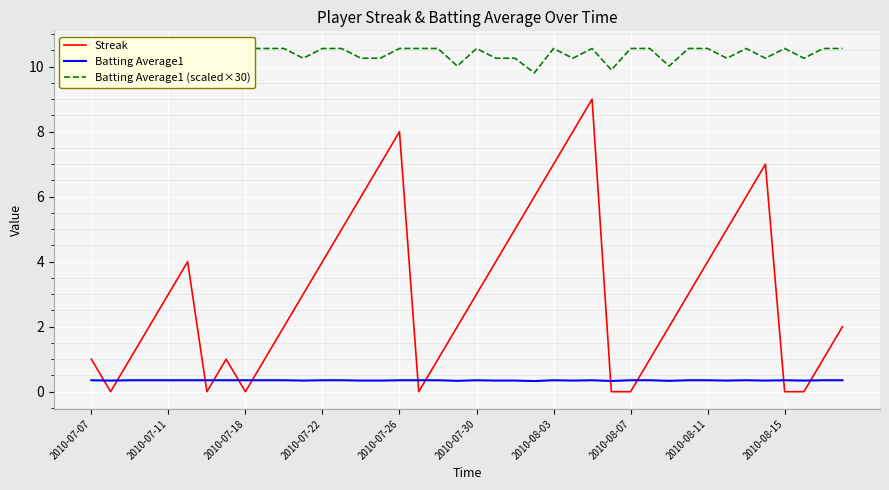

Which series has the largest total across all categories?

Batting Average1 (scaled×30)